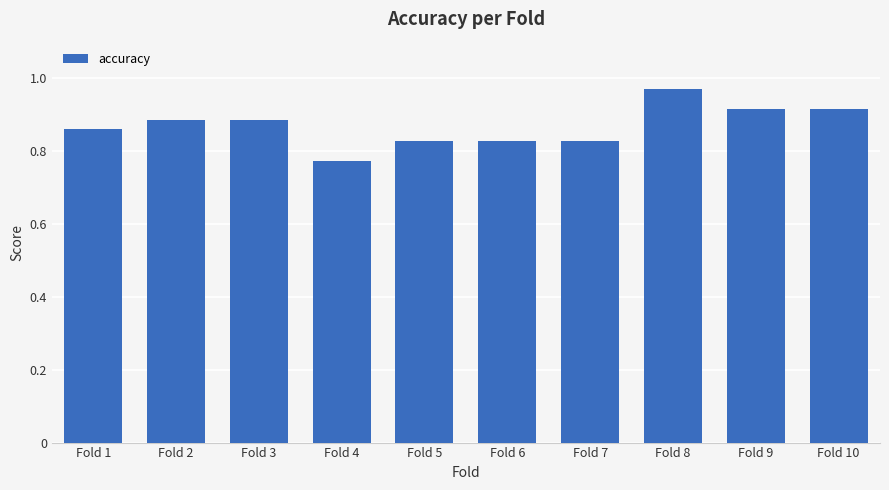

What is the sum of all values?

8.7